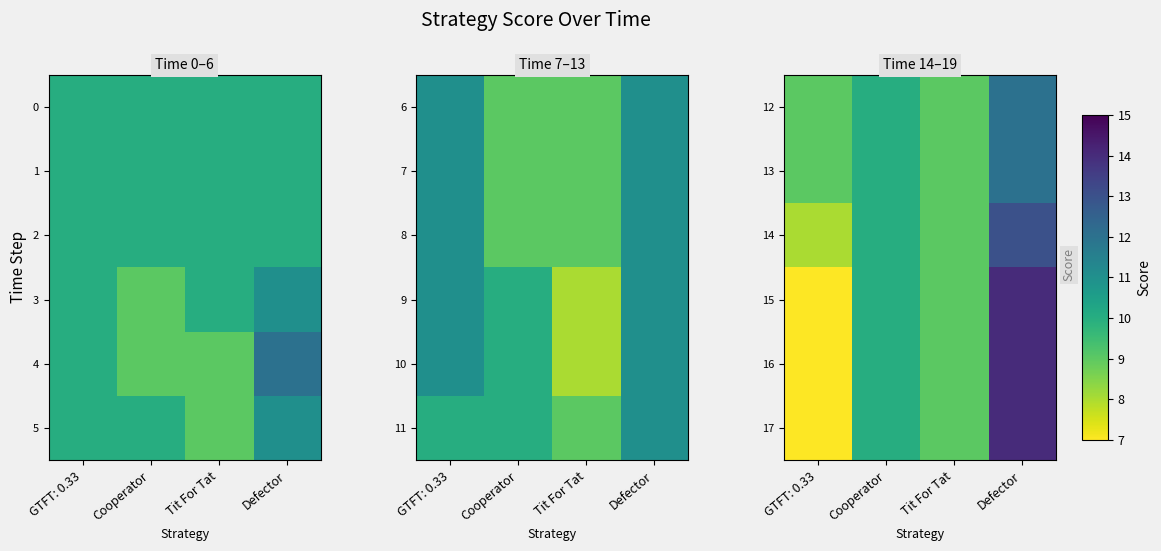

Is the value of 16 at Cooperator greater than the value of 12 at Defector?

No